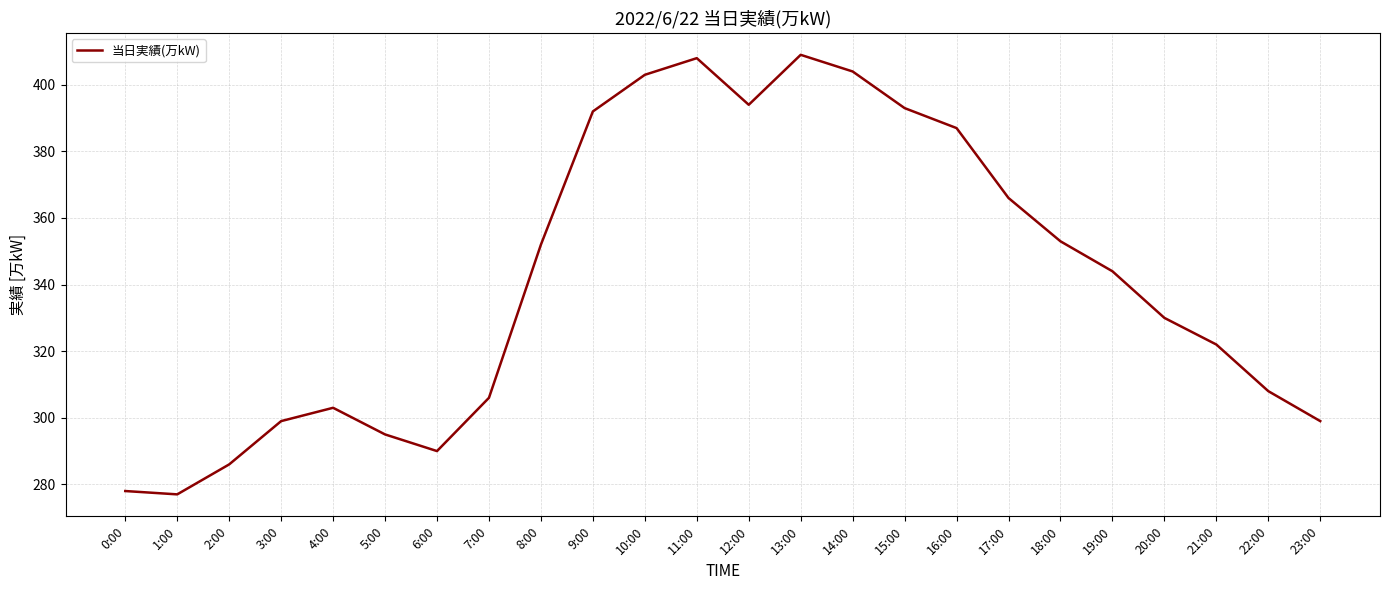

How many lines are shown in the chart?

1